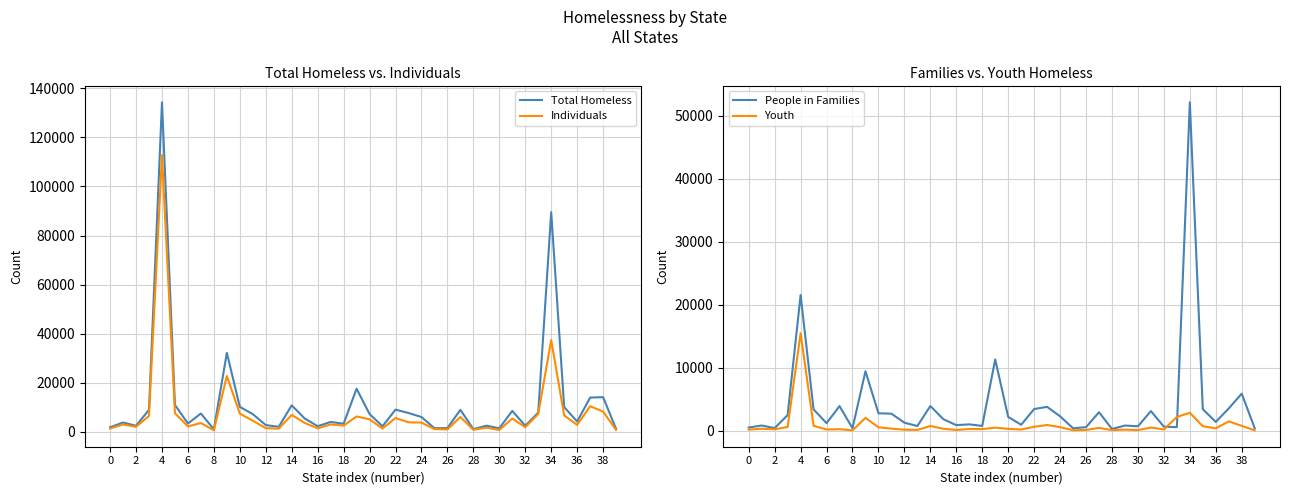

What is the maximum value for Total Homeless?

134278